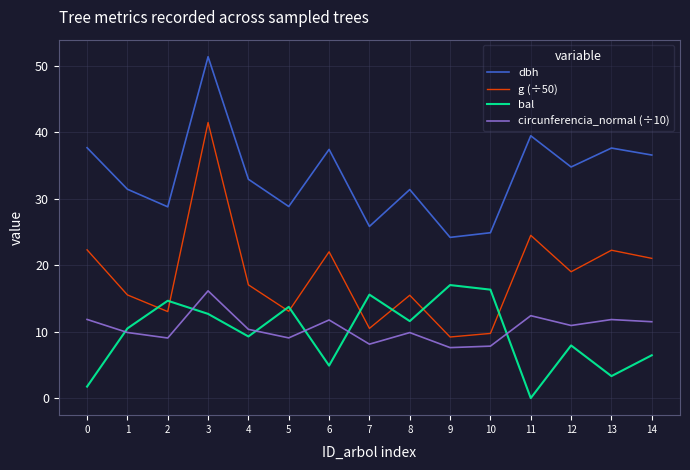

Does the chart have visible grid lines?

Yes